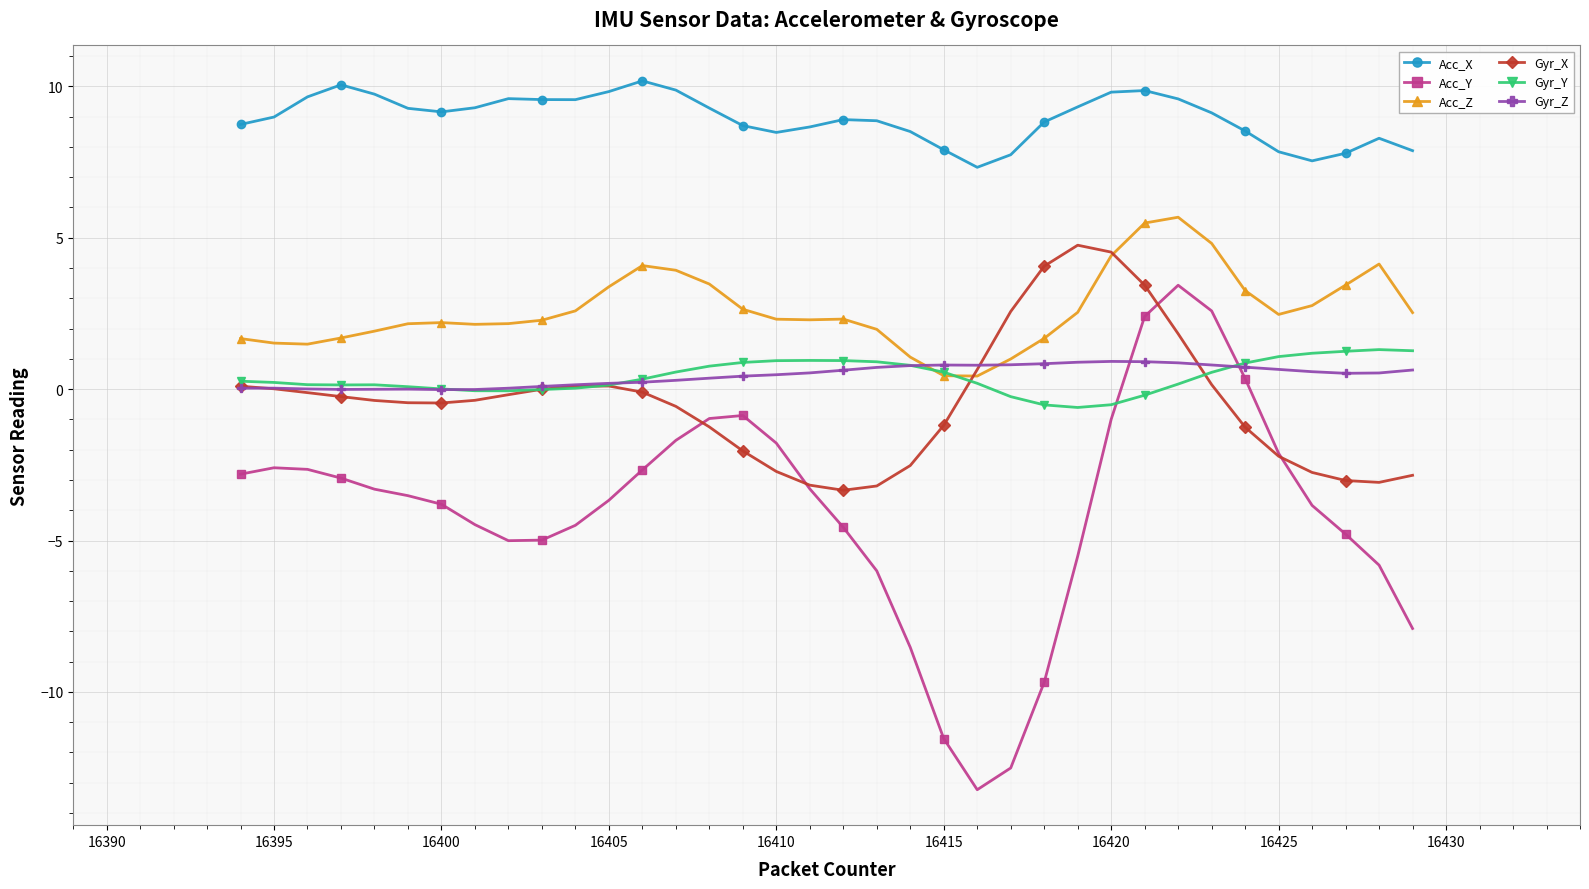

What is the highest value of the Gyr_X series?

4.8